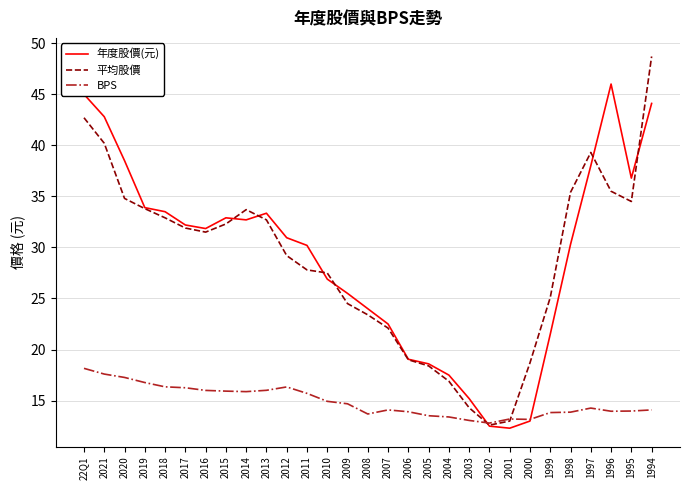

At which category is the sum across all series the highest?

1994